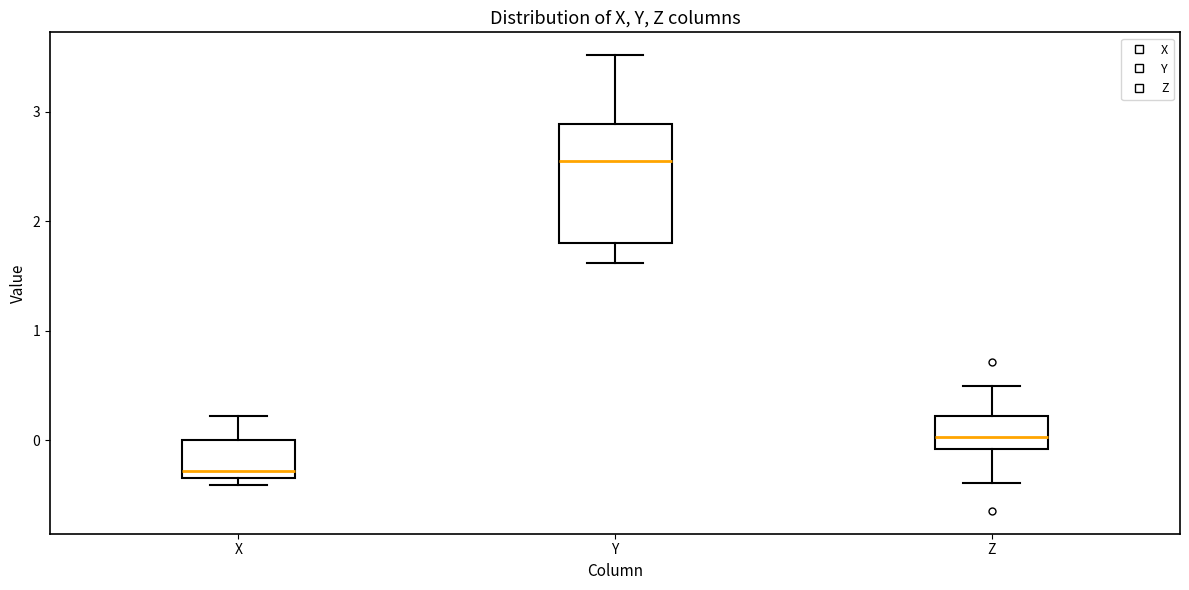

Where does the upper whisker of the box for Z end on the y-axis? The values are not printed on the chart, so give them approximately, as read against the axis.

0.5